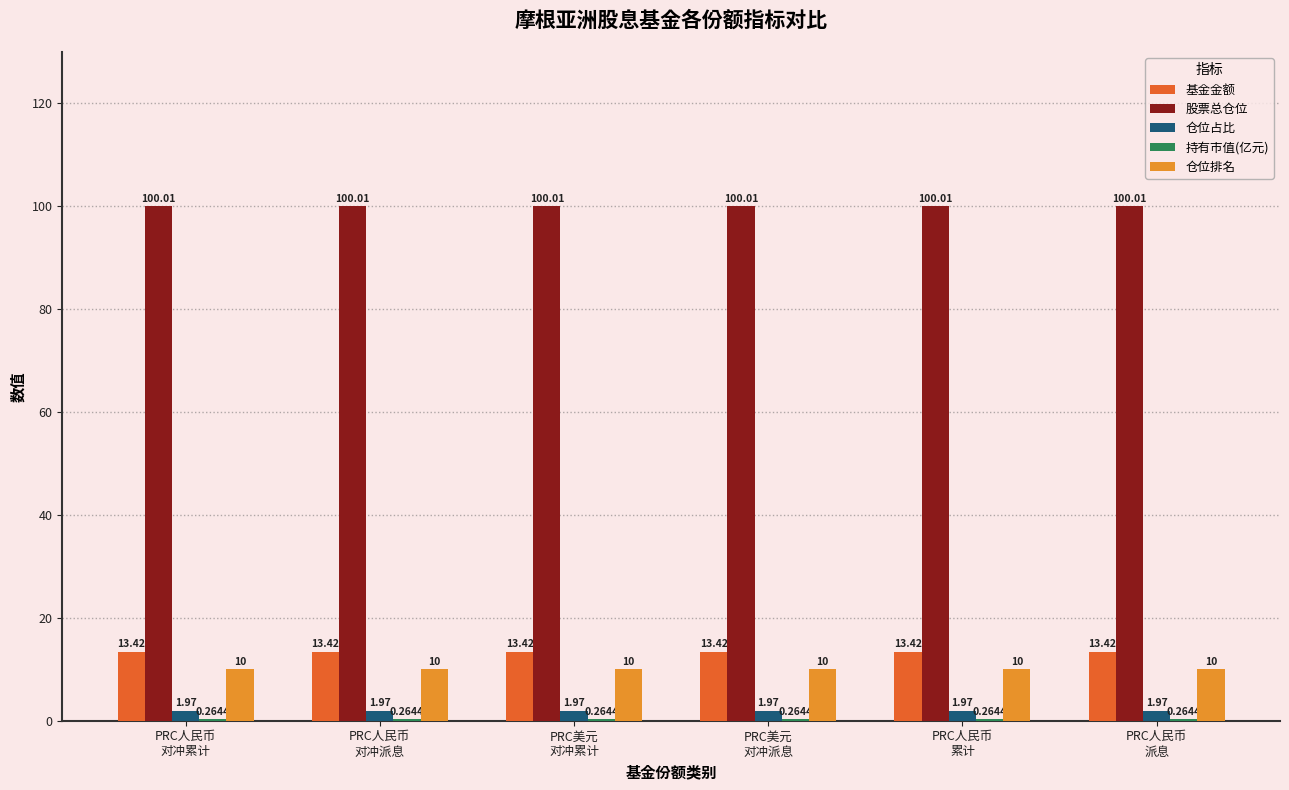

The value of 基金金额 at PRC人民币
派息 is 3.8. True or false?

False